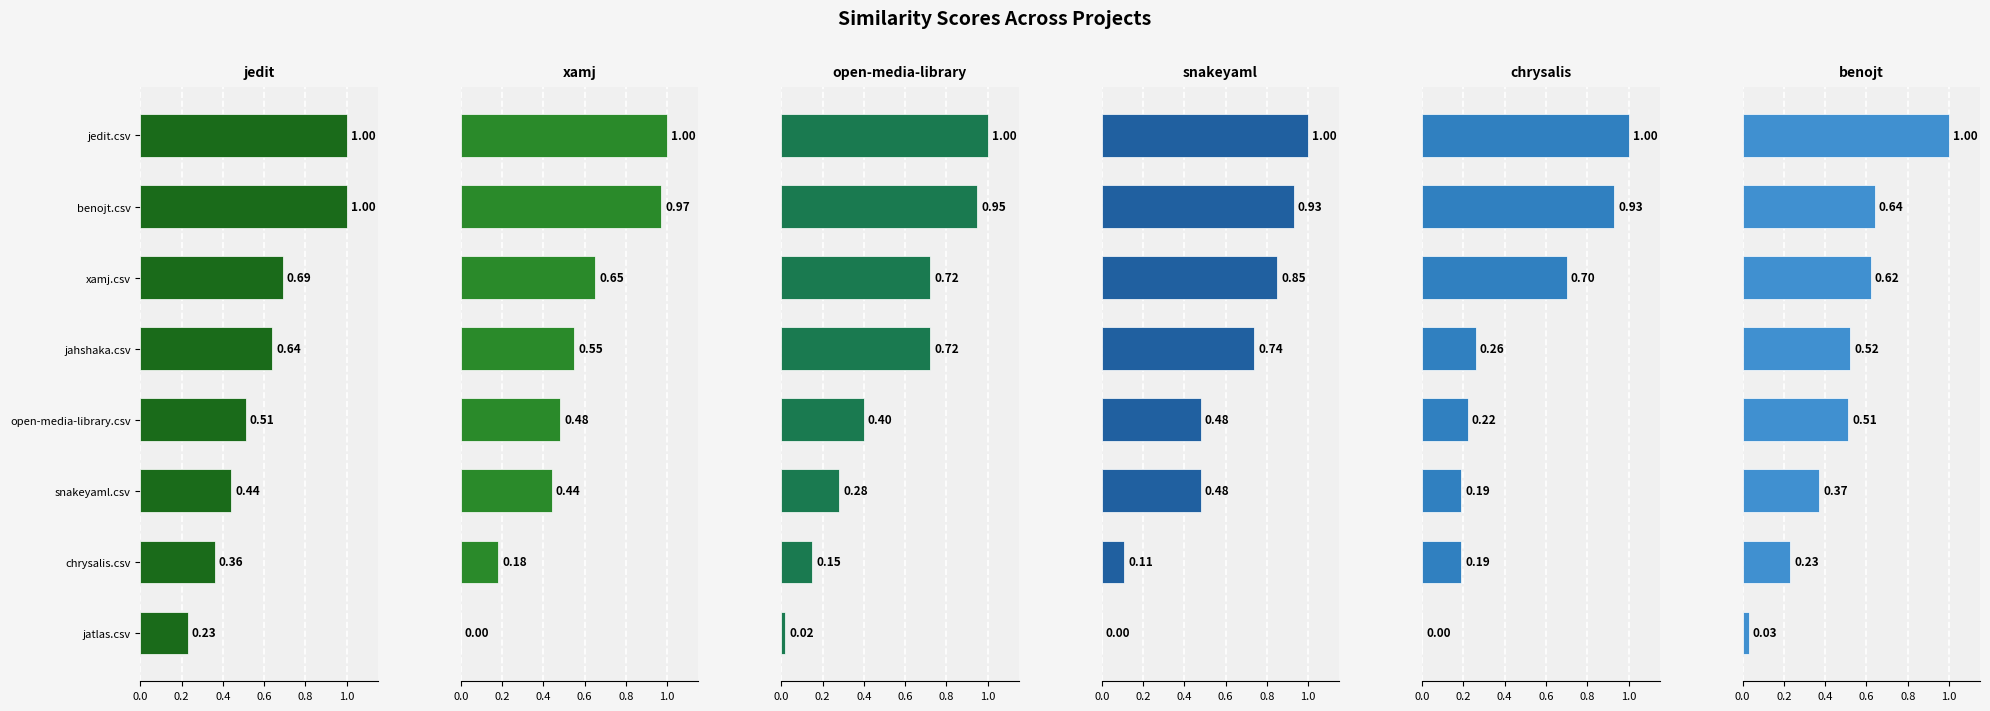

Reading left to right, what are all the values shown in this chart?

jedit.csv: 0.2	0.4	0.4	0.5	0.6	0.7	1.0	1.0
xamj.csv: 0.0	0.2	0.4	0.5	0.6	0.7	1.0	1.0
open-media-library.csv: 0.0	0.1	0.3	0.4	0.7	0.7	0.9	1.0
snakeyaml.csv: 0.0	0.1	0.5	0.5	0.7	0.8	0.9	1.0
chrysalis.csv: 0.0	0.2	0.2	0.2	0.3	0.7	0.9	1.0
benojt.csv: 0.0	0.2	0.4	0.5	0.5	0.6	0.6	1.0